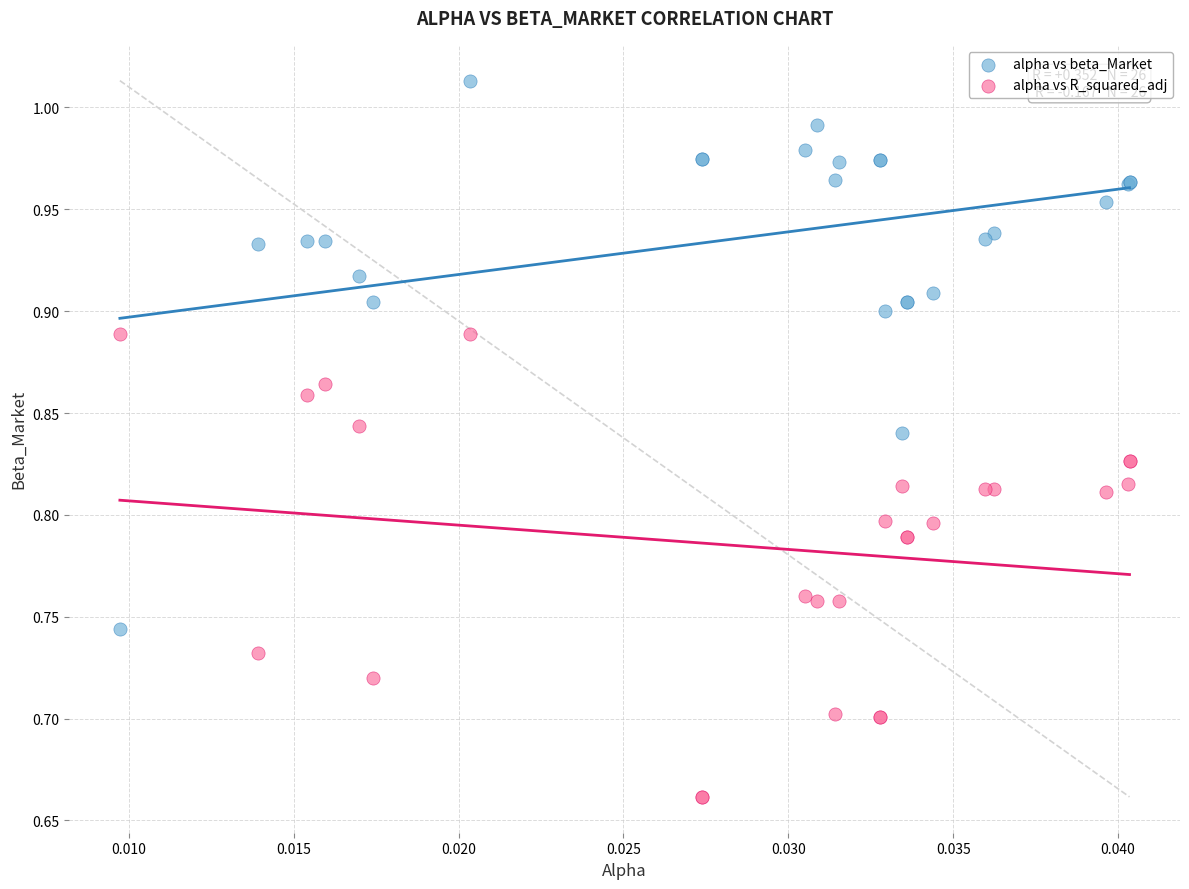

Which series reaches the maximum Y coordinate?

alpha vs beta_Market